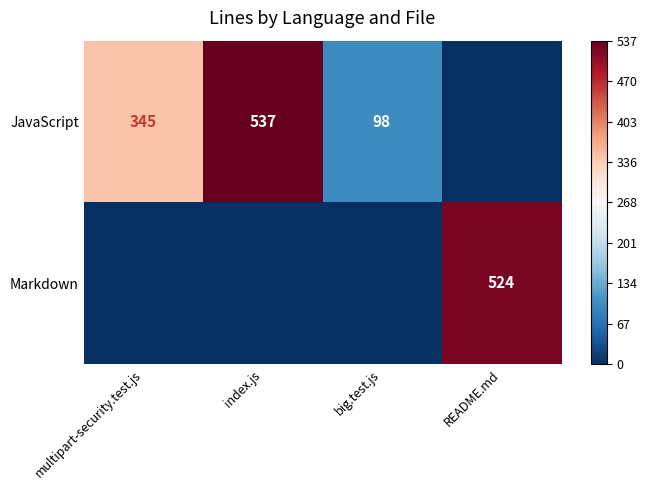

At which category does the chart reach its minimum across all series?

README.md